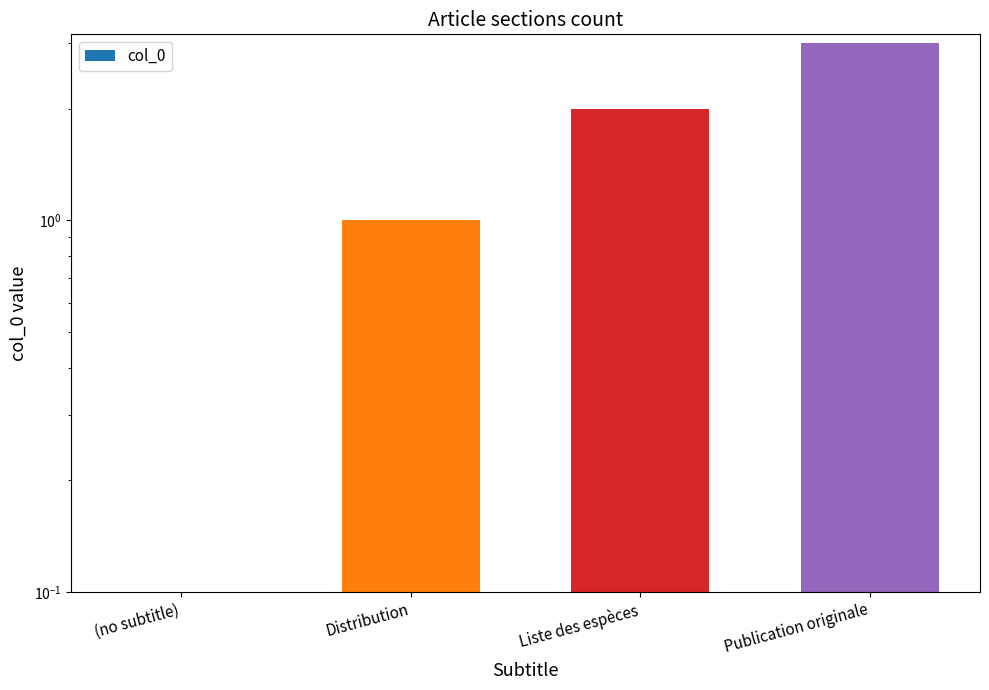

Where does the data first go above 2?

Publication originale